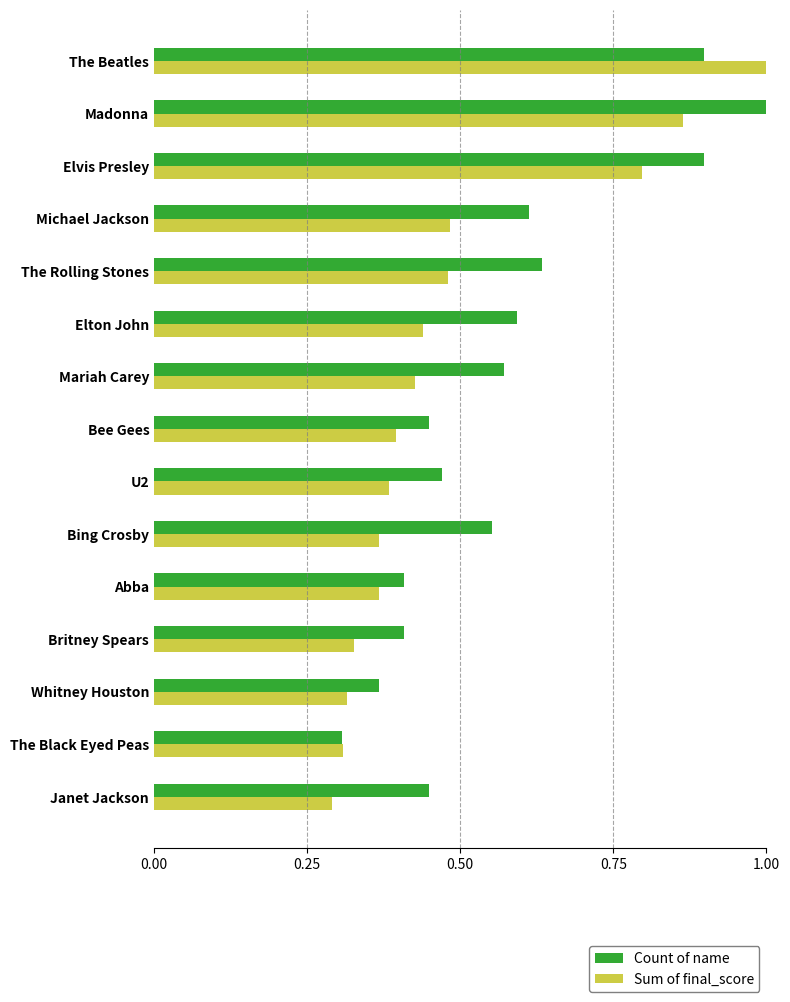

What is the sum of all Sum of final_score values?

7.2